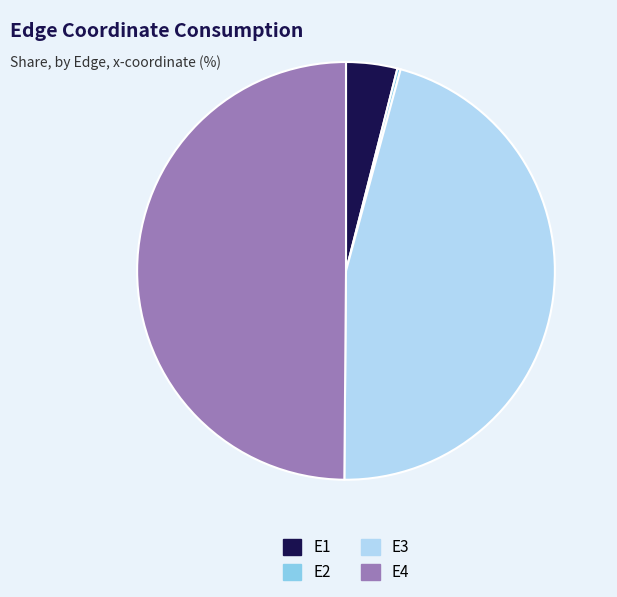

Which category has the biggest portion of the pie?

E4